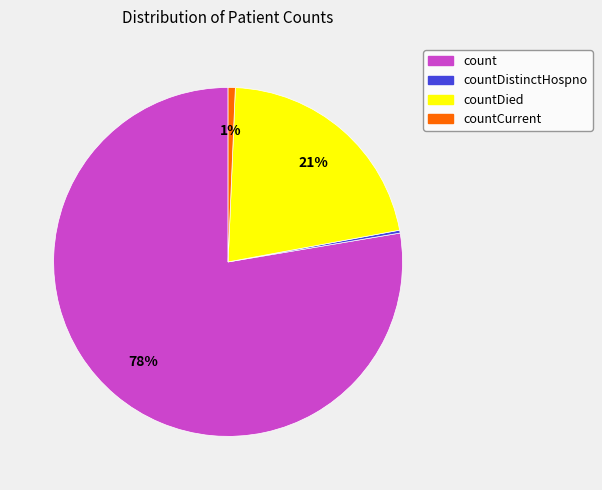

Is there any slice that represents more than half of the pie?

Yes